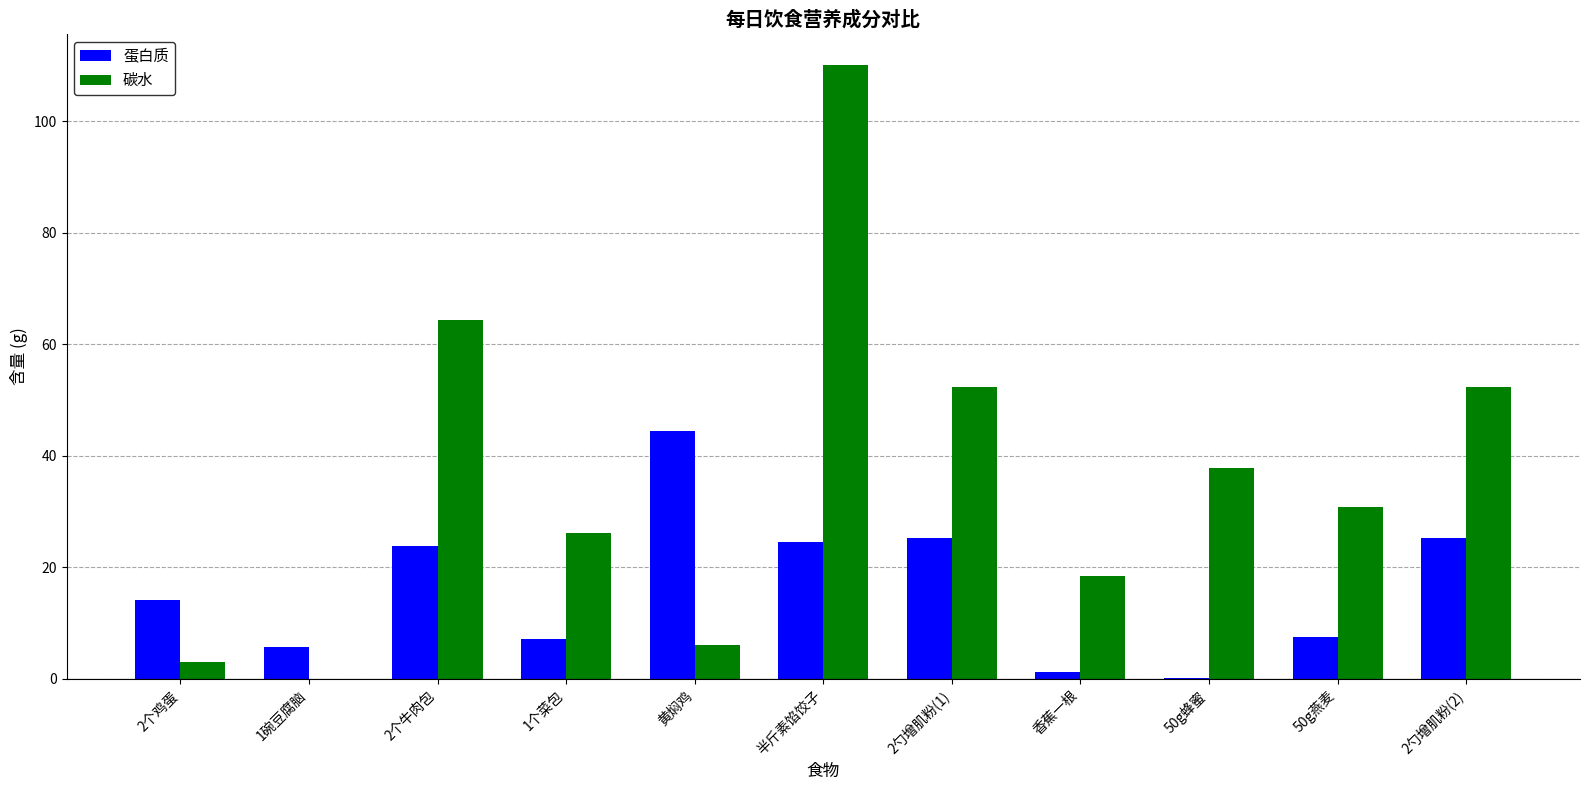

Between 半斤素馅饺子 and 50g蜂蜜, which series saw the biggest shift?

碳水